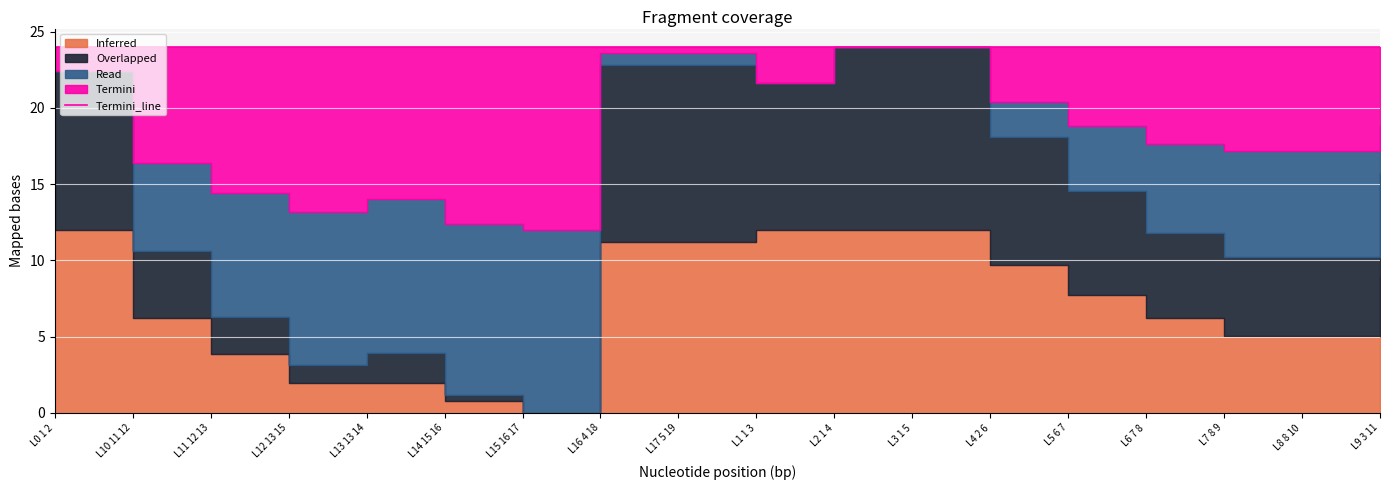

Rank the categories by value from highest to lowest.

L9 3 11, L5 6 7, L4 2 6, L1 1 3, L0 1 2, L8 8 10, L7 8 9, L10 11 12, L15 16 17, L2 1 4, L3 1 5, L16 4 18, L17 5 19, L6 7 8, L14 15 16, L12 13 15, L13 13 14, L11 12 13